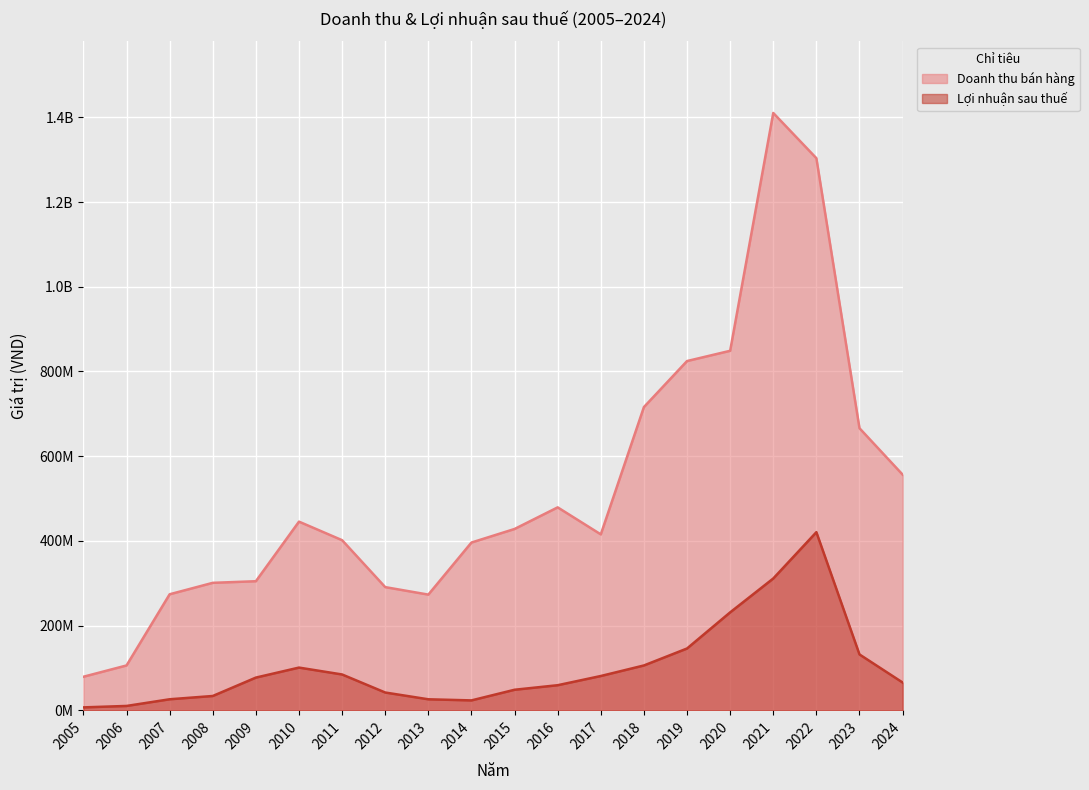

The Lợi nhuận sau thuế series shows 2491462 at 2006. True or false?

False